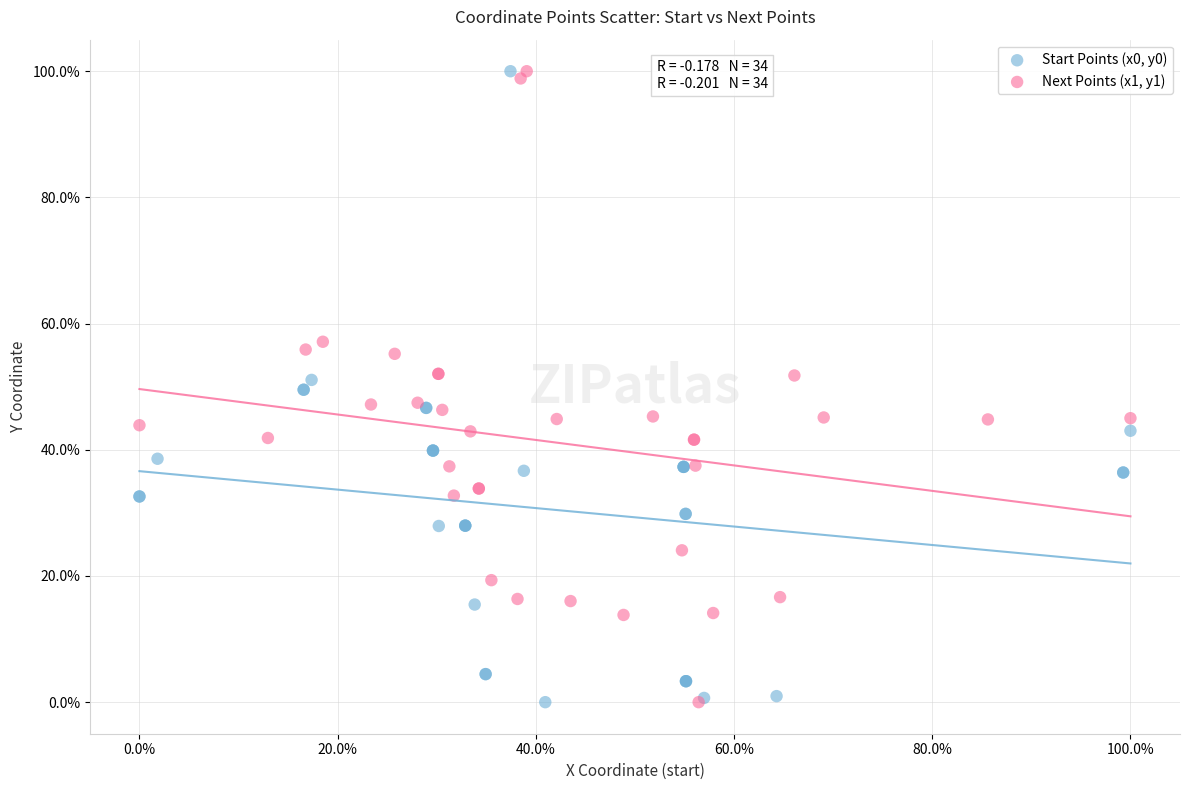

What are all the series names shown in the legend?

Start Points (x0, y0), Next Points (x1, y1)